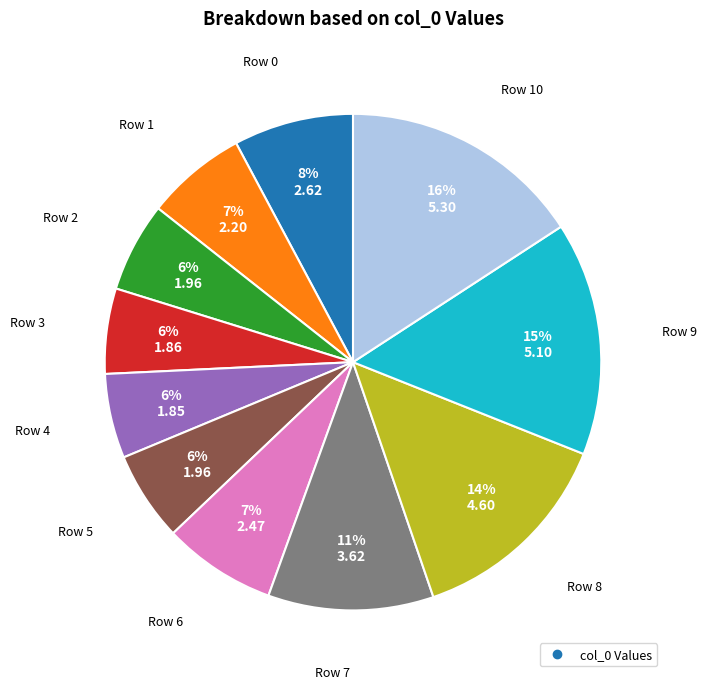

To the nearest percent, what is the average slice percentage?

9%